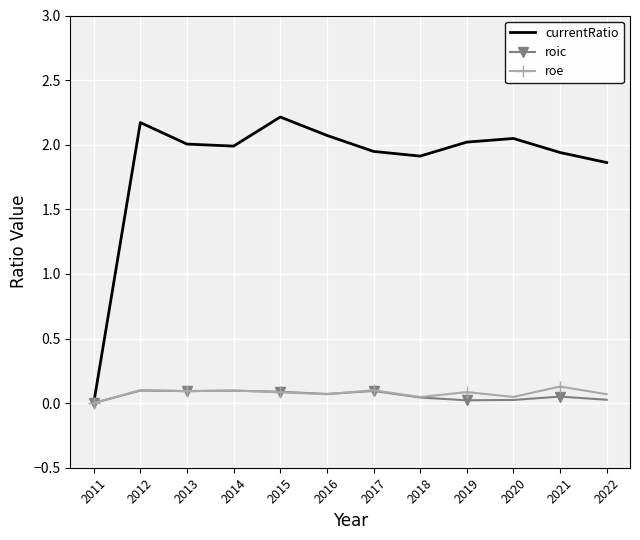

What is the greatest value displayed?

2.2